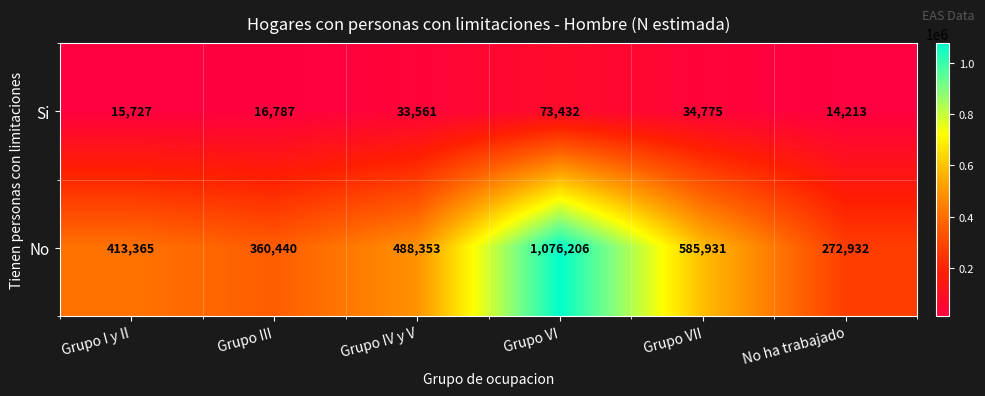

At which label is No closest to 674569?

Grupo VII